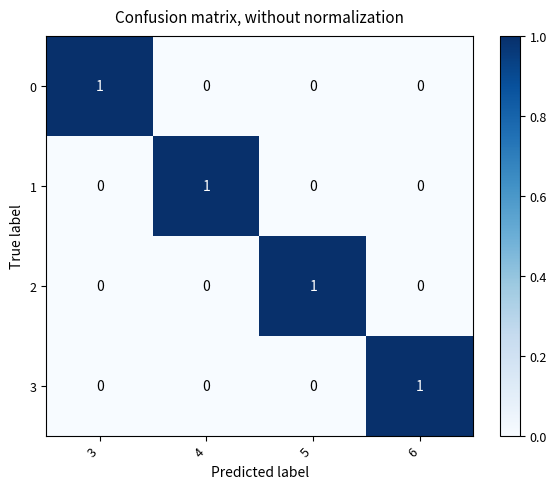

What is the total value across all series at 4?

1